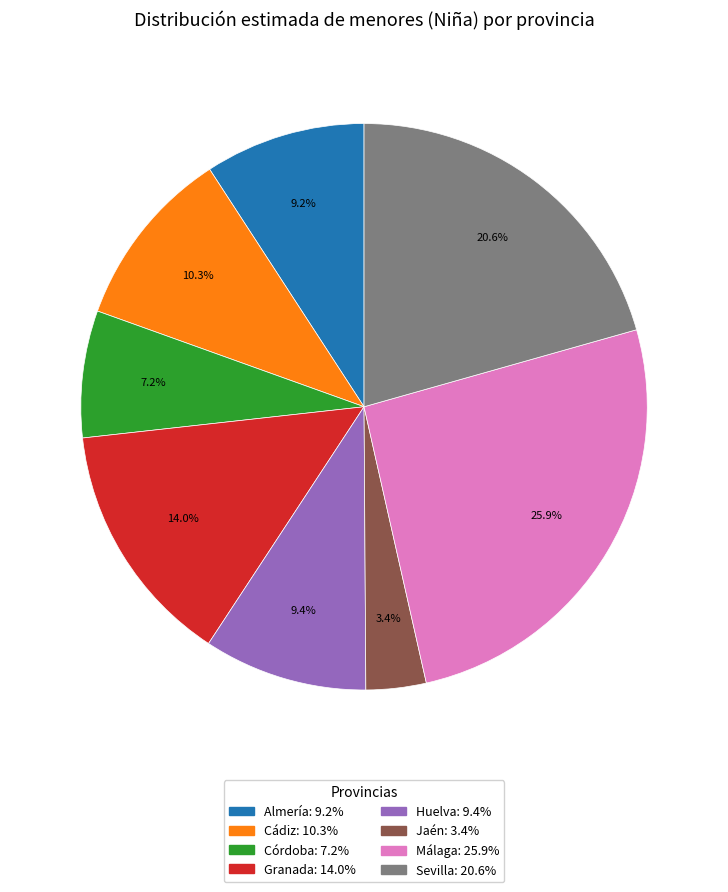

To the nearest percent, what percentage of the pie is Granada?

14%